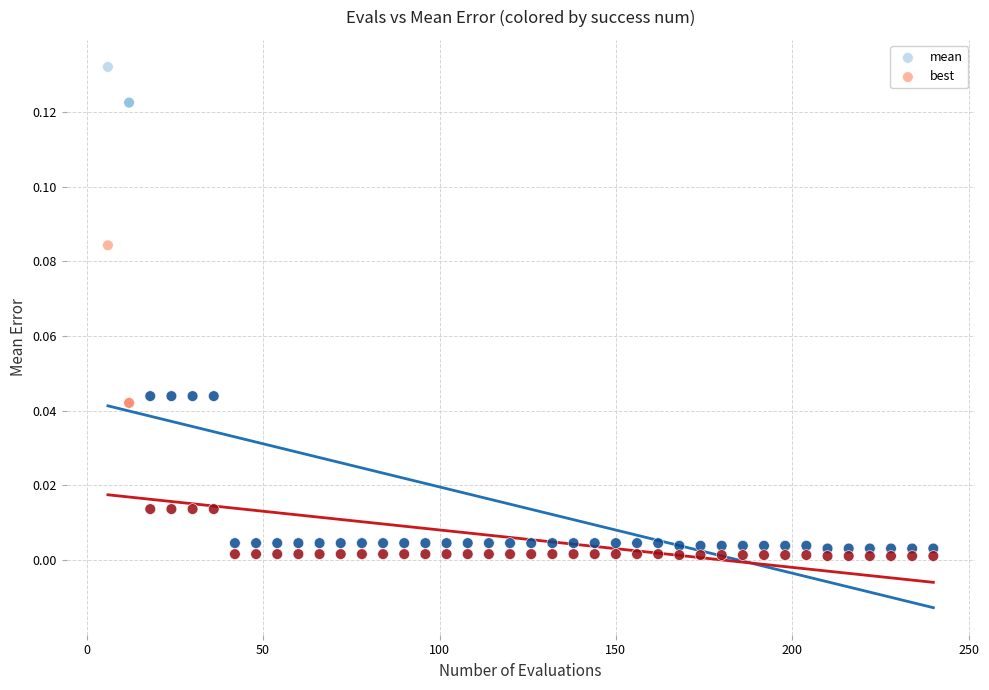

Across all data points, what is the range of X values (max minus min)?

234.0